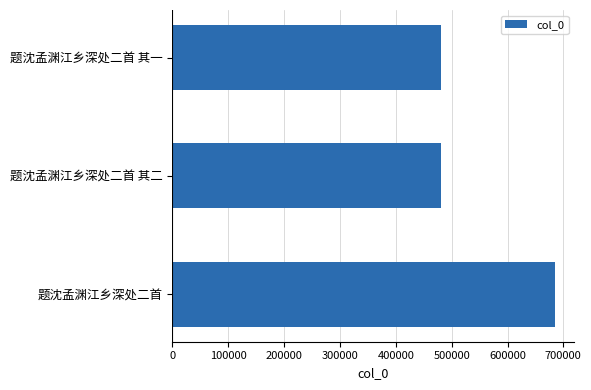

What is the value of the 3rd bar from the top?

685236